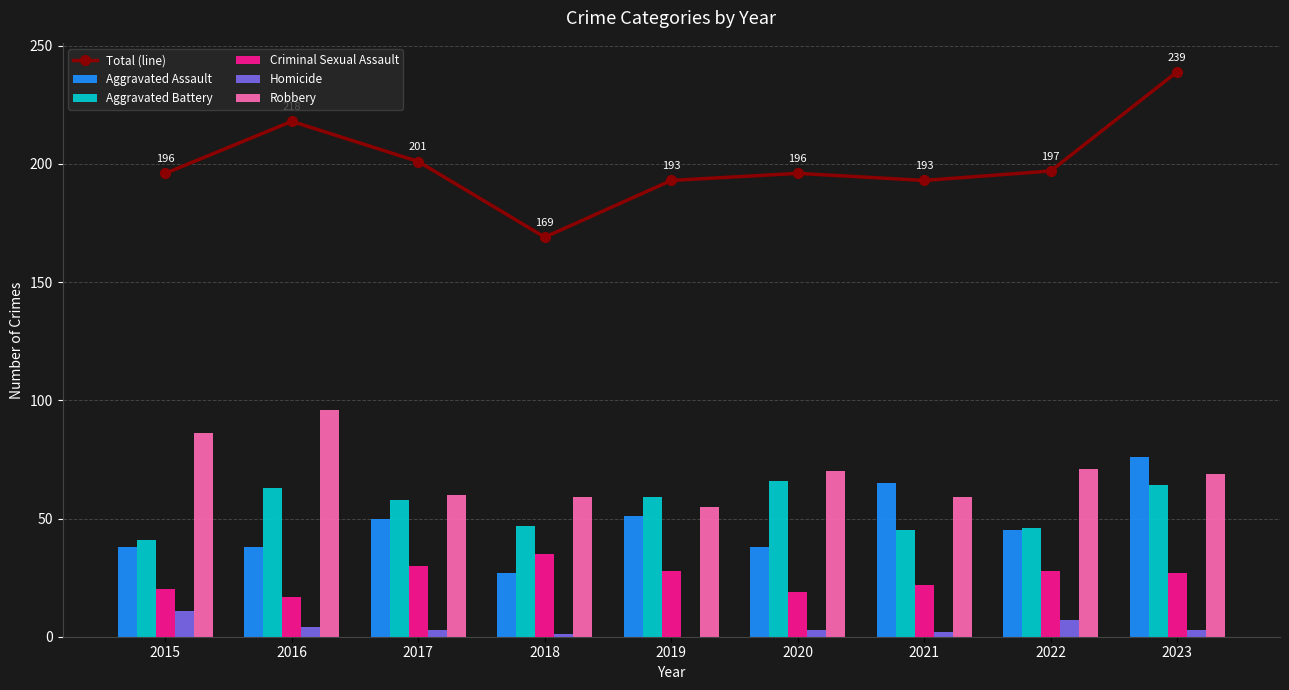

Read the Robbery value at 2019, to the nearest 10.

60